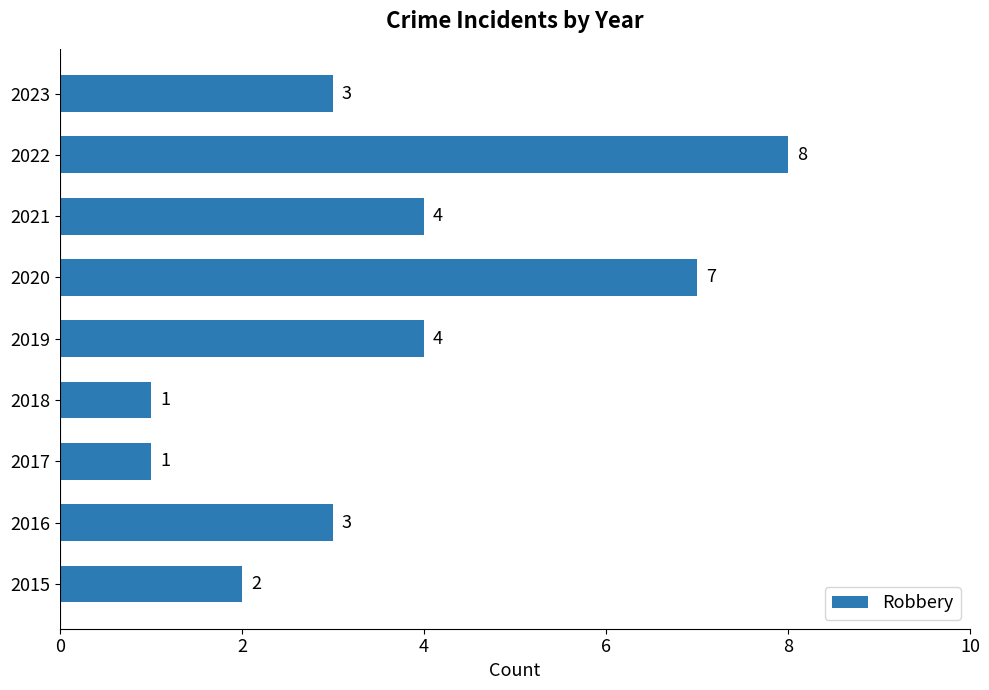

What is the difference between the maximum and minimum values?

7